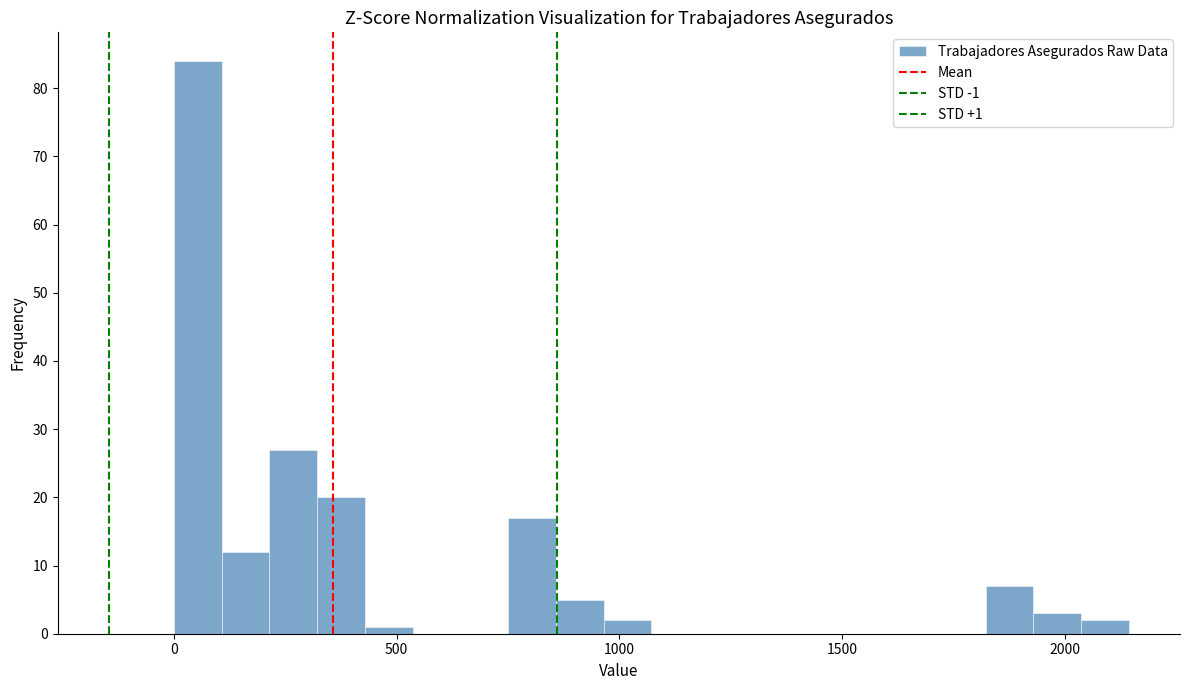

Read against the x-axis, roughly where is the centre of the tallest bar?

50